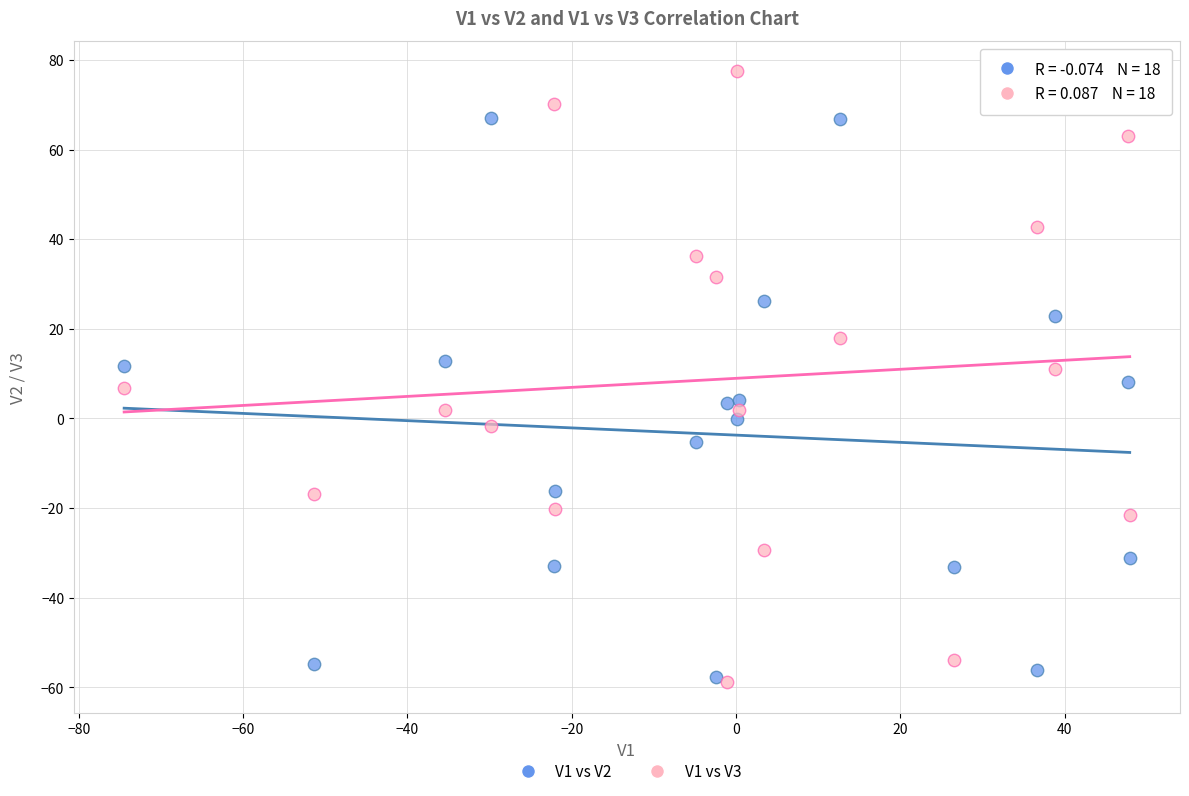

Across all data points, what is the range of X values (max minus min)?

122.4